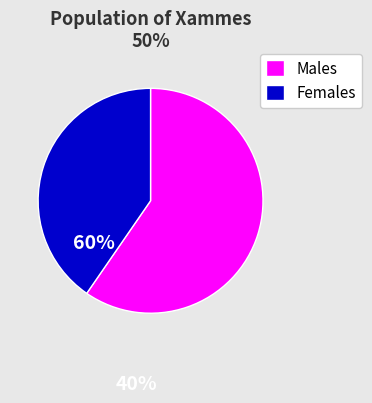

Approximately how many times larger is the value at Females compared to Males?

0.7